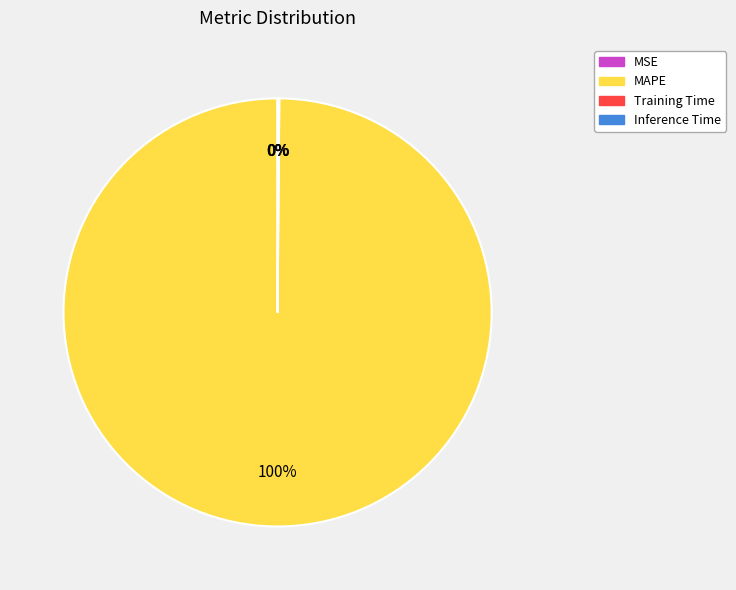

The MAPE slice represents 100% of the pie. True or false?

True